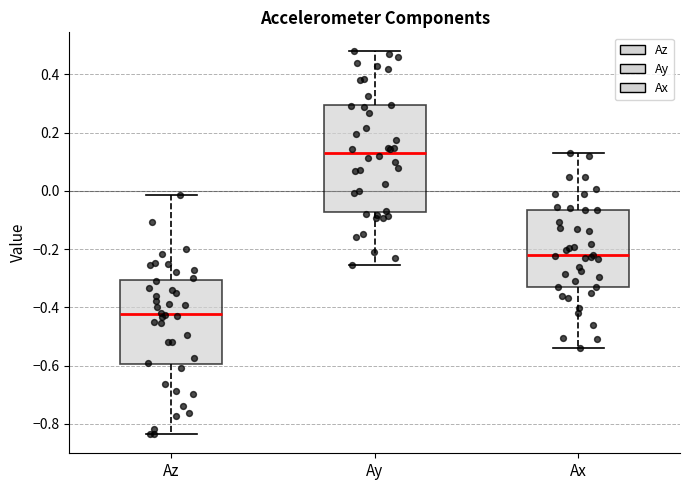

Where is the lower edge of the box for Az on the y-axis? The values are not printed on the chart, so give them approximately, as read against the axis.

-0.60